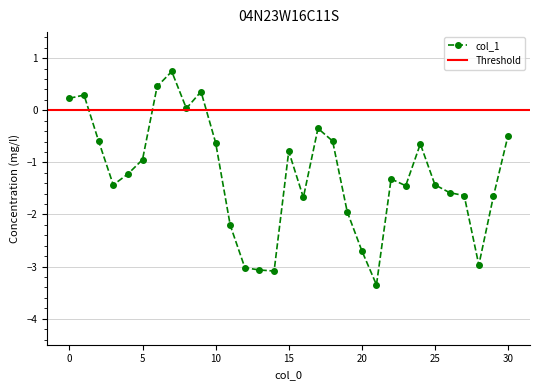

What is the value of the 21st point from the left?

-2.7